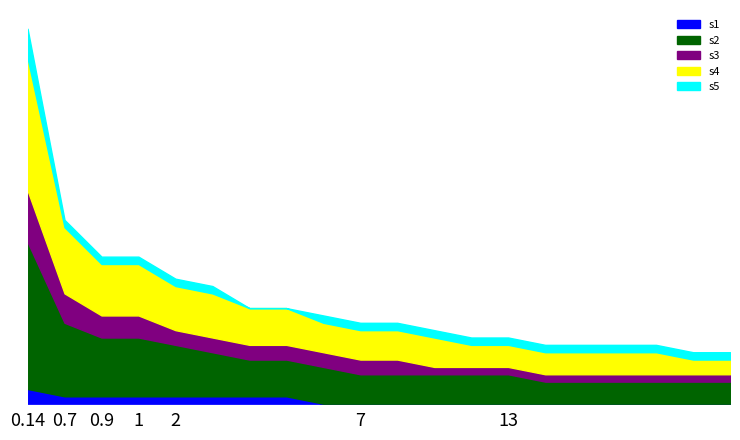

Does the chart have visible grid lines?

No